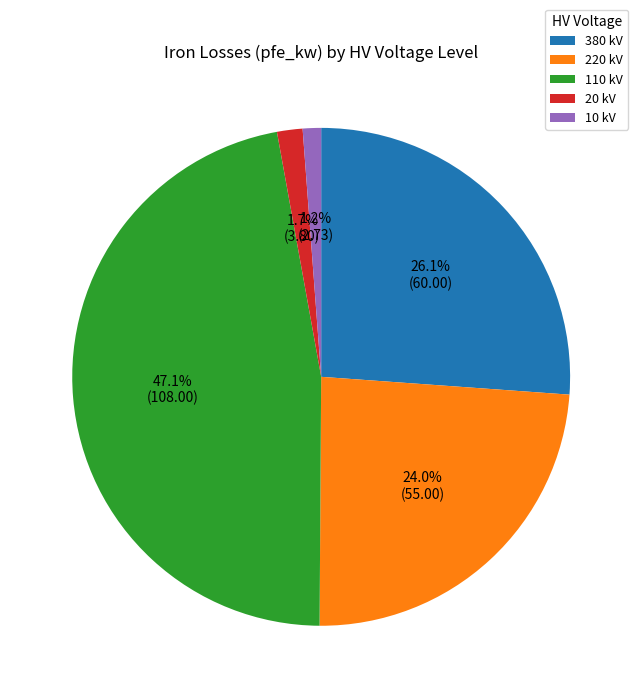

Which has a higher value, 10 kV or 380 kV?

380 kV